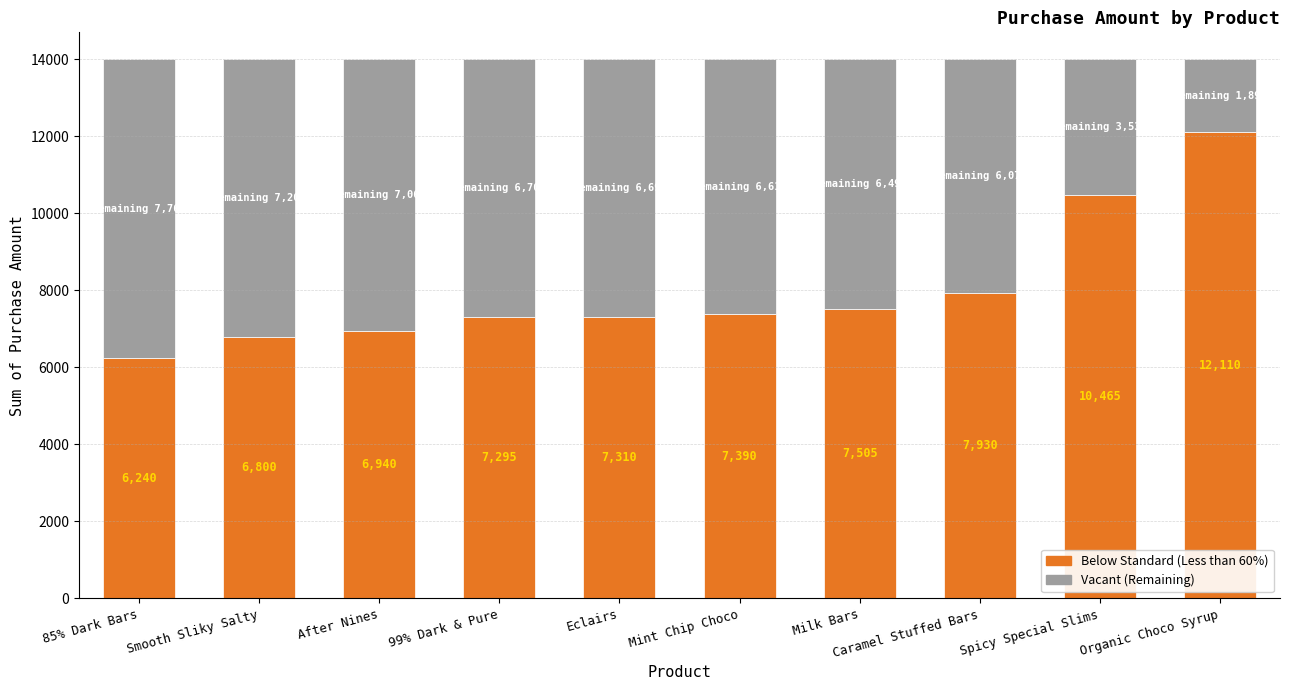

What is the total value across all series at 85% Dark Bars?

14000